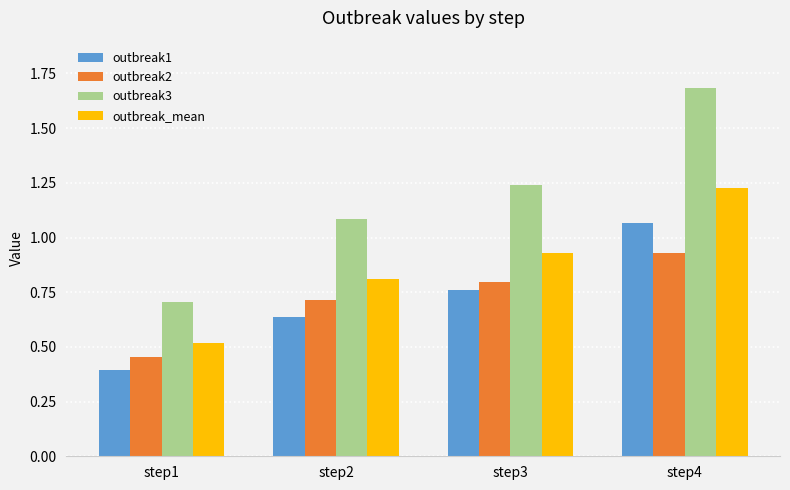

What are all the series names shown in the legend?

outbreak1, outbreak2, outbreak3, outbreak_mean